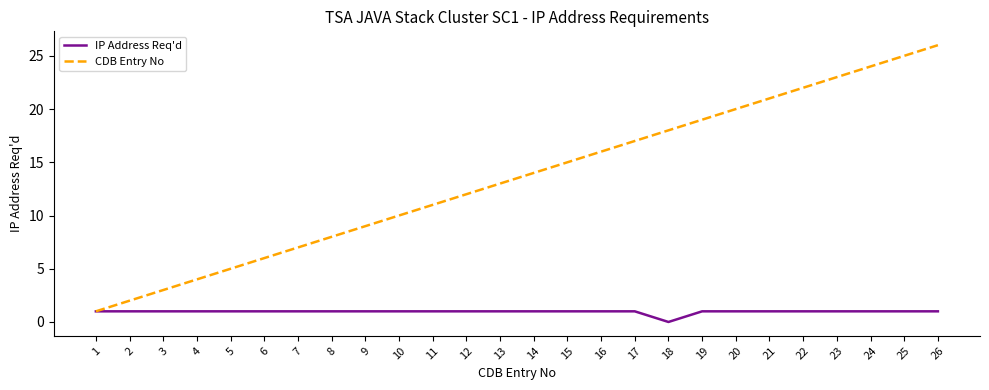

Reading right to left, extract all data points from this chart.

IP Address Req'd: 26=1	25=1	24=1	23=1	22=1	21=1	20=1	19=1	18=0	17=1	16=1	15=1	14=1	13=1	12=1	11=1	10=1	9=1	8=1	7=1	6=1	5=1	4=1	3=1	2=1	1=1
CDB Entry No: 26=26	25=25	24=24	23=23	22=22	21=21	20=20	19=19	18=18	17=17	16=16	15=15	14=14	13=13	12=12	11=11	10=10	9=9	8=8	7=7	6=6	5=5	4=4	3=3	2=2	1=1